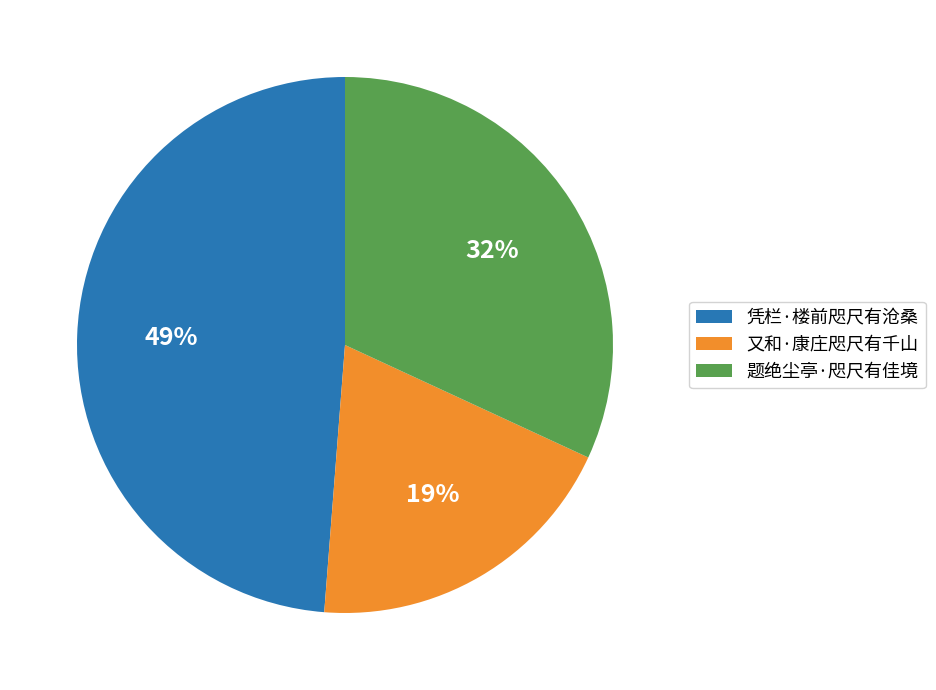

Rank the categories by value from highest to lowest.

凭栏·楼前咫尺有沧桑, 题绝尘亭·咫尺有佳境, 又和·康庄咫尺有千山